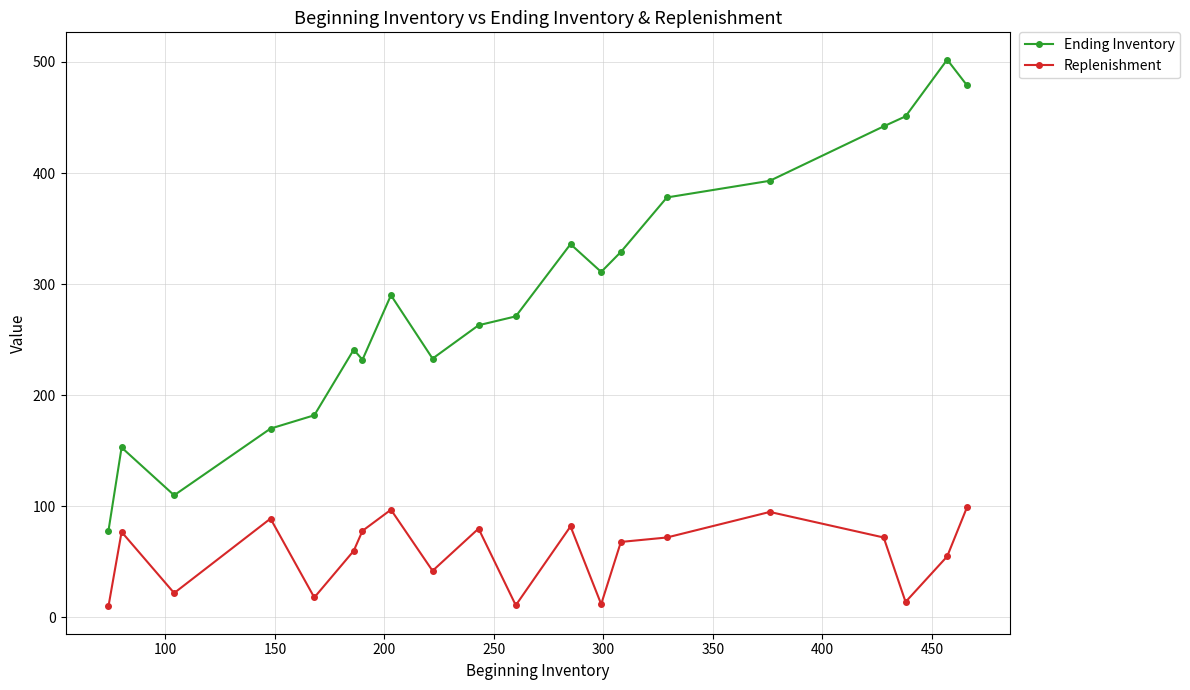

Which series has the largest range (max minus min)?

Ending Inventory